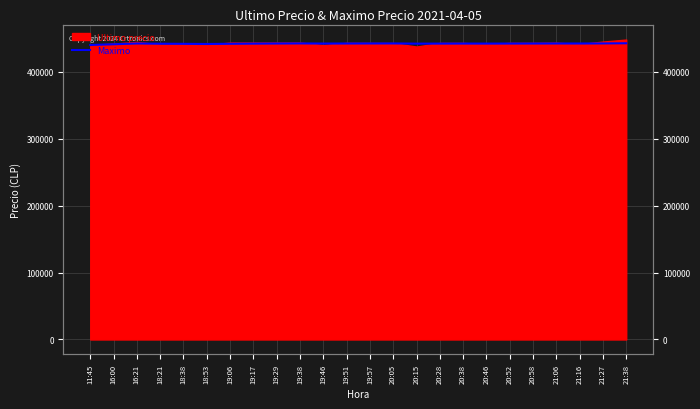

How many points are lower than both their immediate neighbors (excluding endpoints)?

5